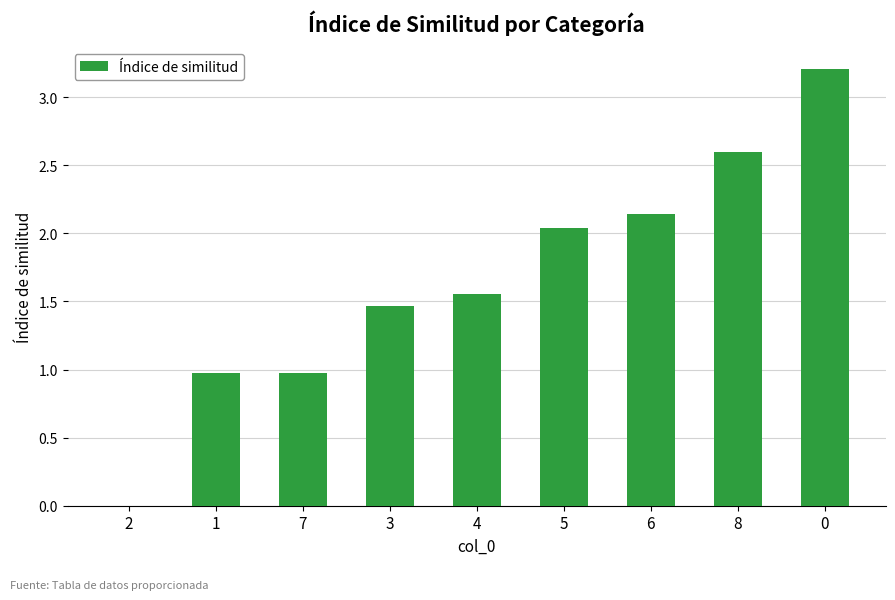

Between 8 and 7, which is larger?

8